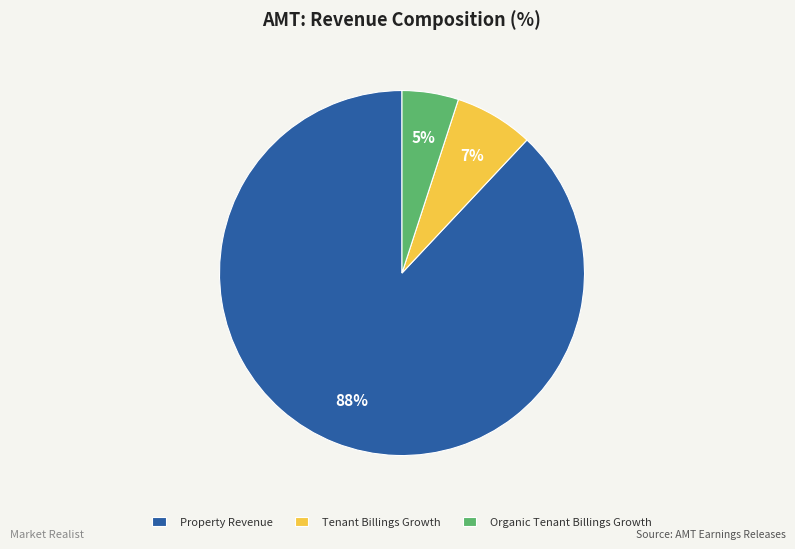

Is there a majority slice in this chart?

Yes